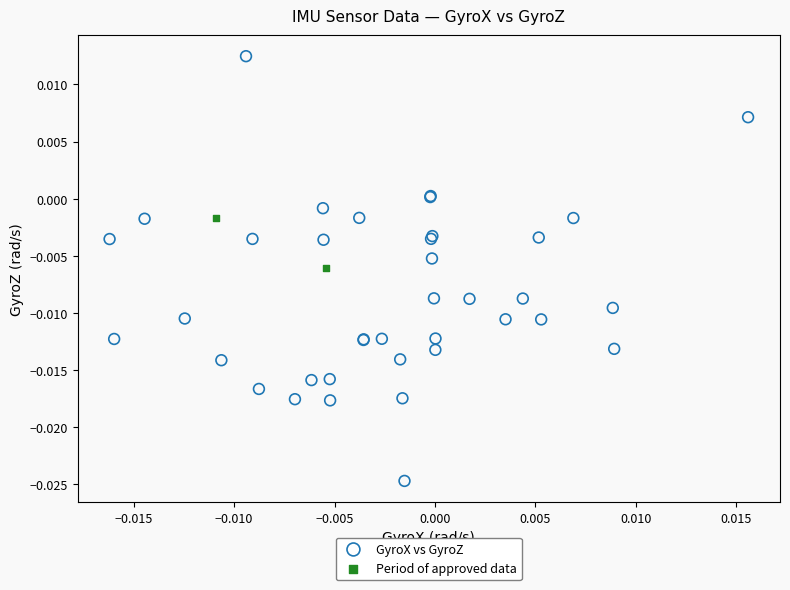

Which series has the widest spread of Y values?

GyroX vs GyroZ